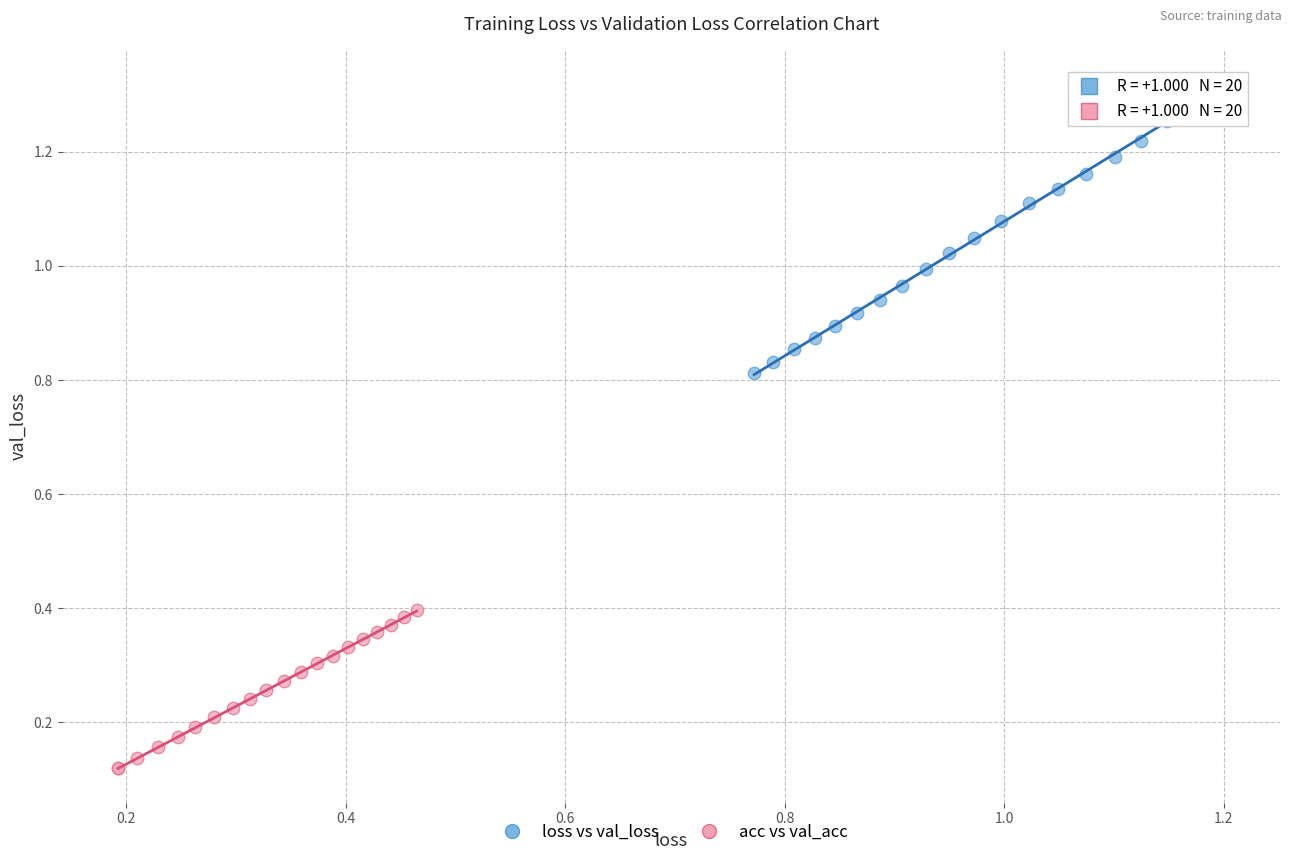

Which series reaches the minimum Y coordinate?

acc vs val_acc